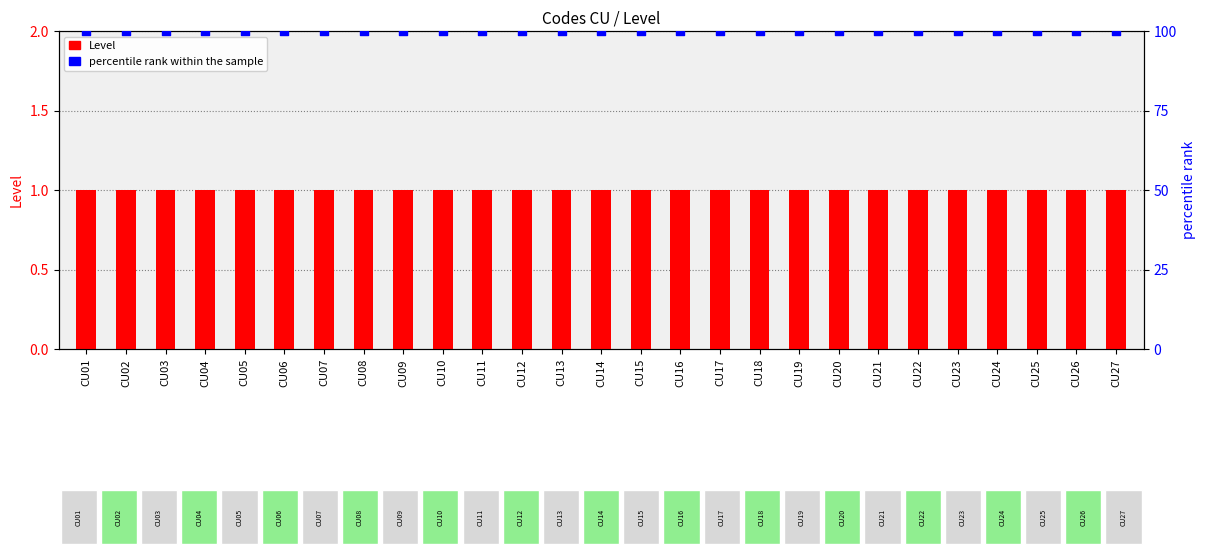

Which series contains the lowest Y value?

Level